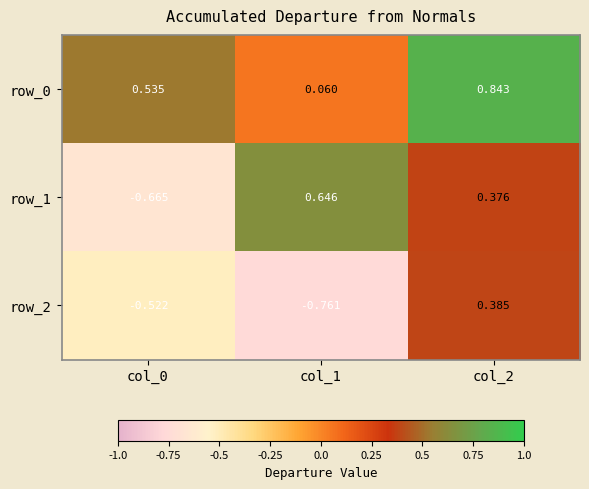

What is the spread (max minus min) of values at col_0?

1.2